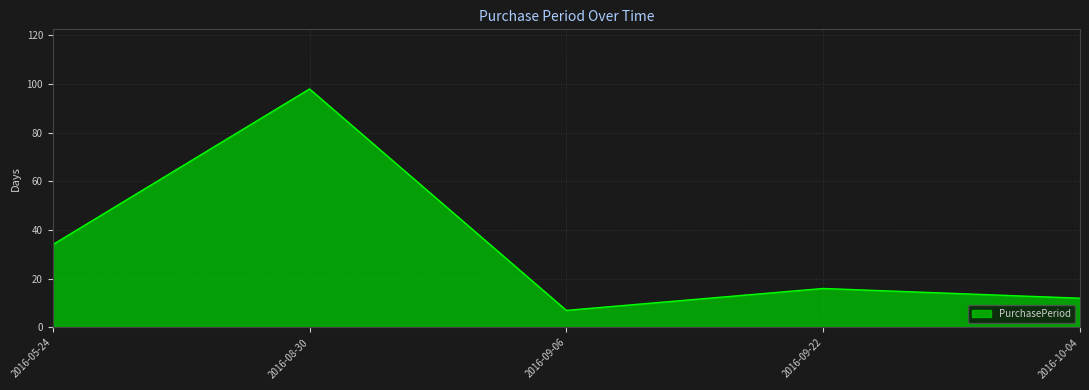

How many lines are shown in the chart?

1